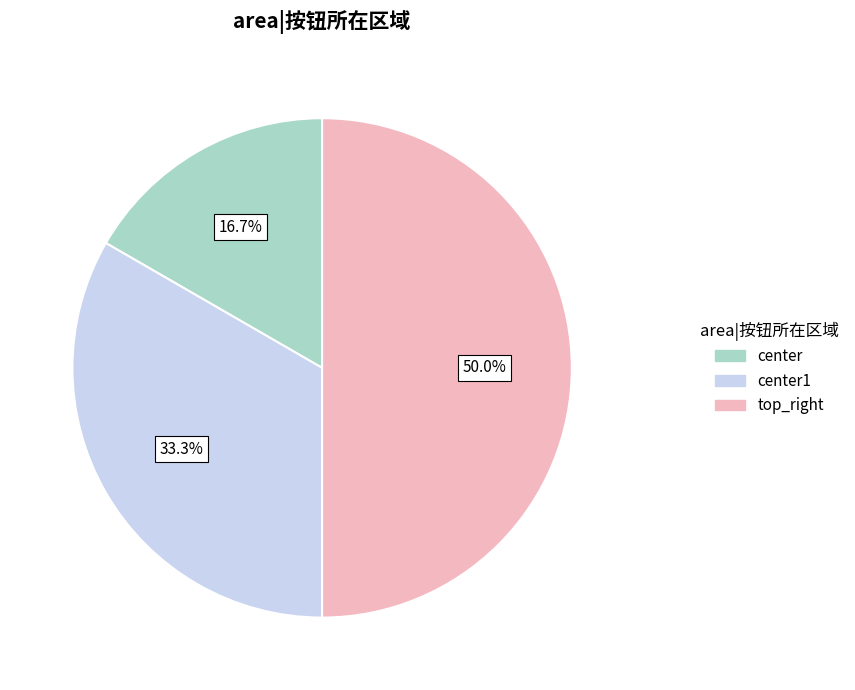

What is the smallest slice in the pie chart?

center